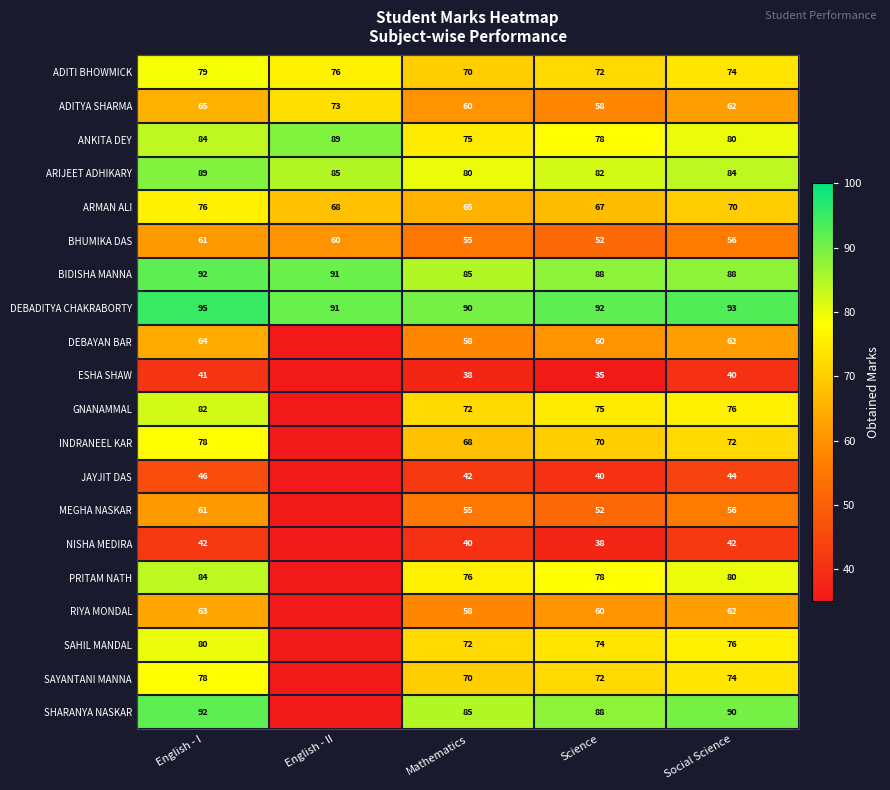

Is it true that NISHA MEDIRA equals 40 at Mathematics?

True